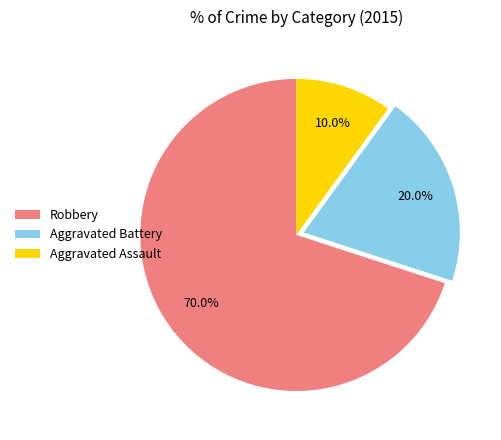

Which category accounts for the majority?

Robbery